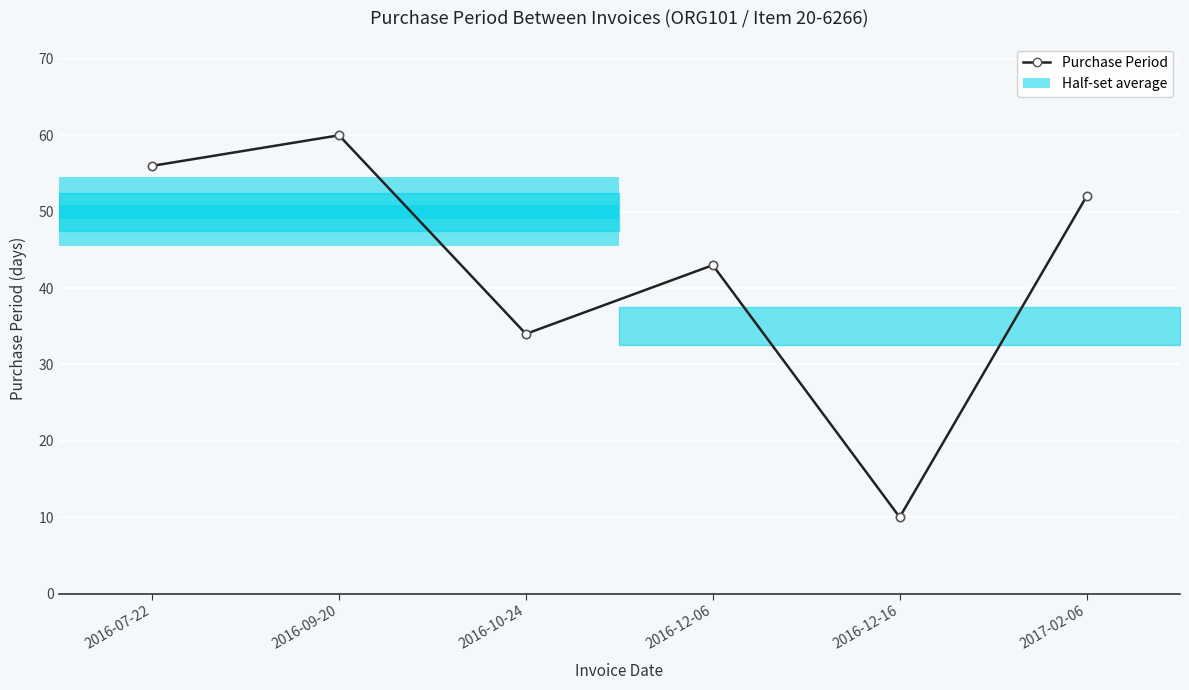

Which category has the highest value across all series?

2016-09-20